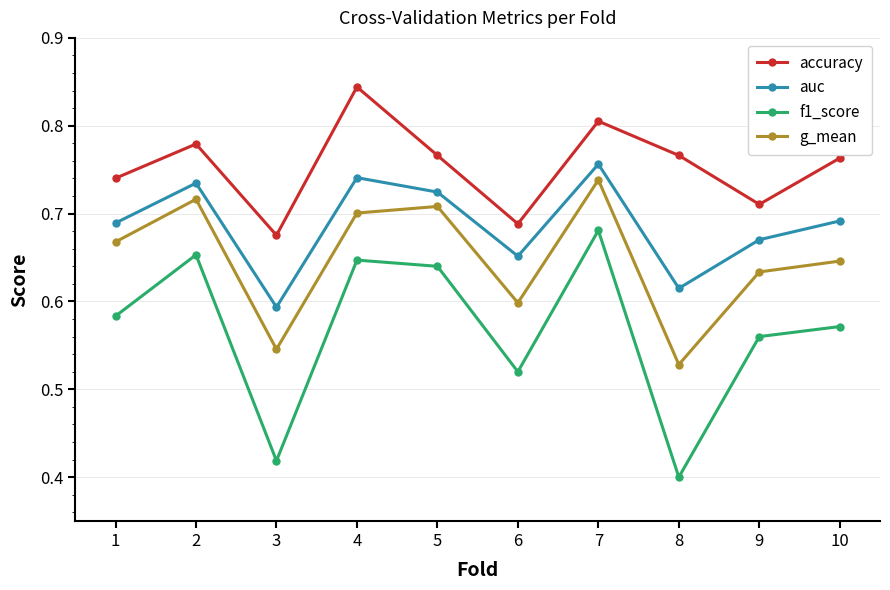

The accuracy series shows 1.1 at 10. True or false?

False